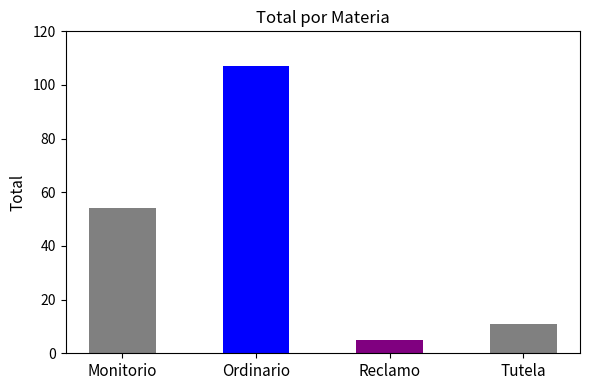

Which category has the lowest value across all series?

Reclamo